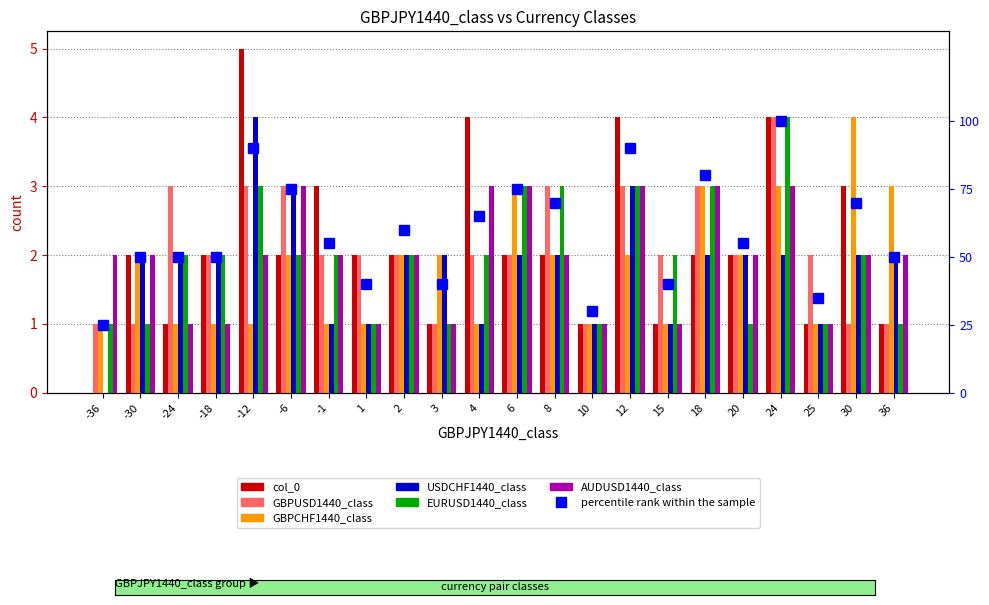

What is the difference between the maximum and minimum values in the EURUSD1440_class series?

3